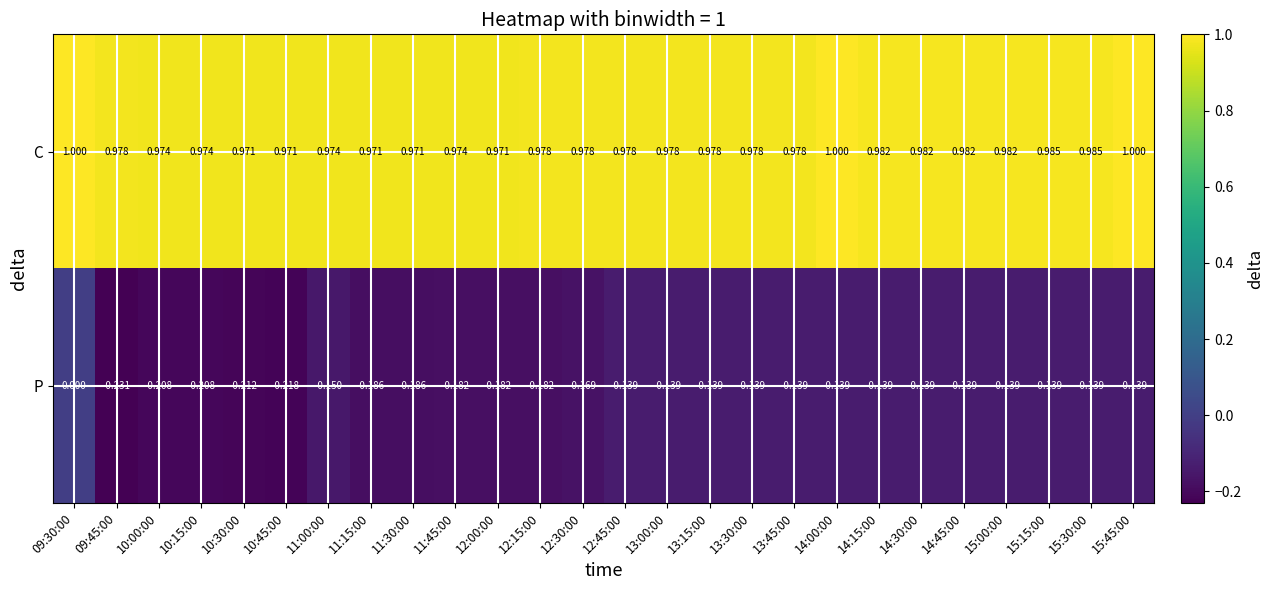

Rank the series at 09:30:00 from highest to lowest value.

C, P